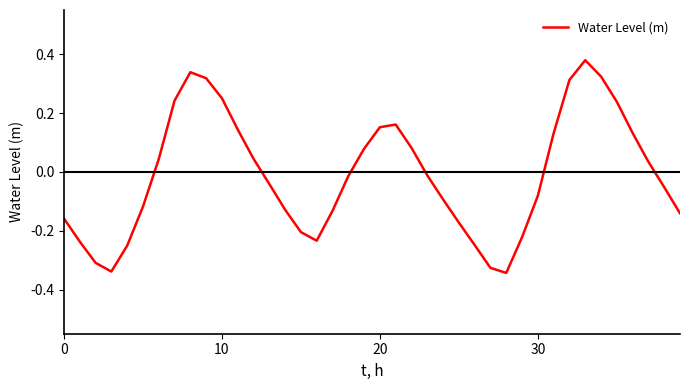

What is the difference between the maximum and minimum values?

0.7